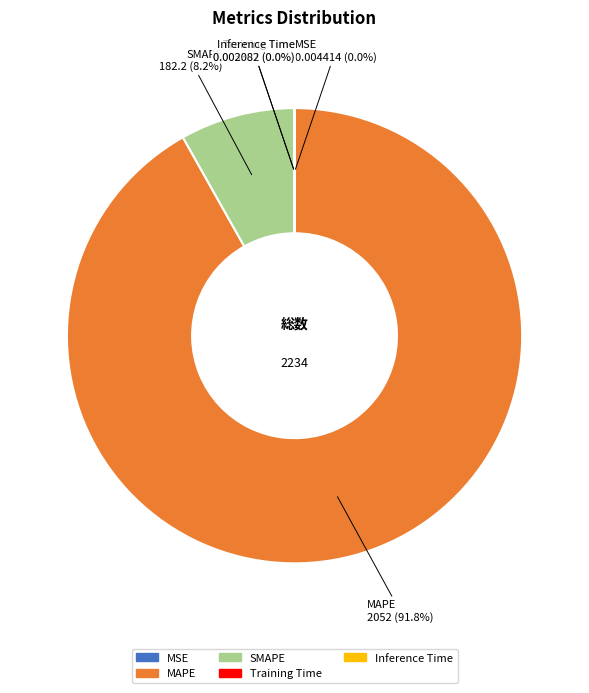

To the nearest percent, what is the average slice percentage?

20%